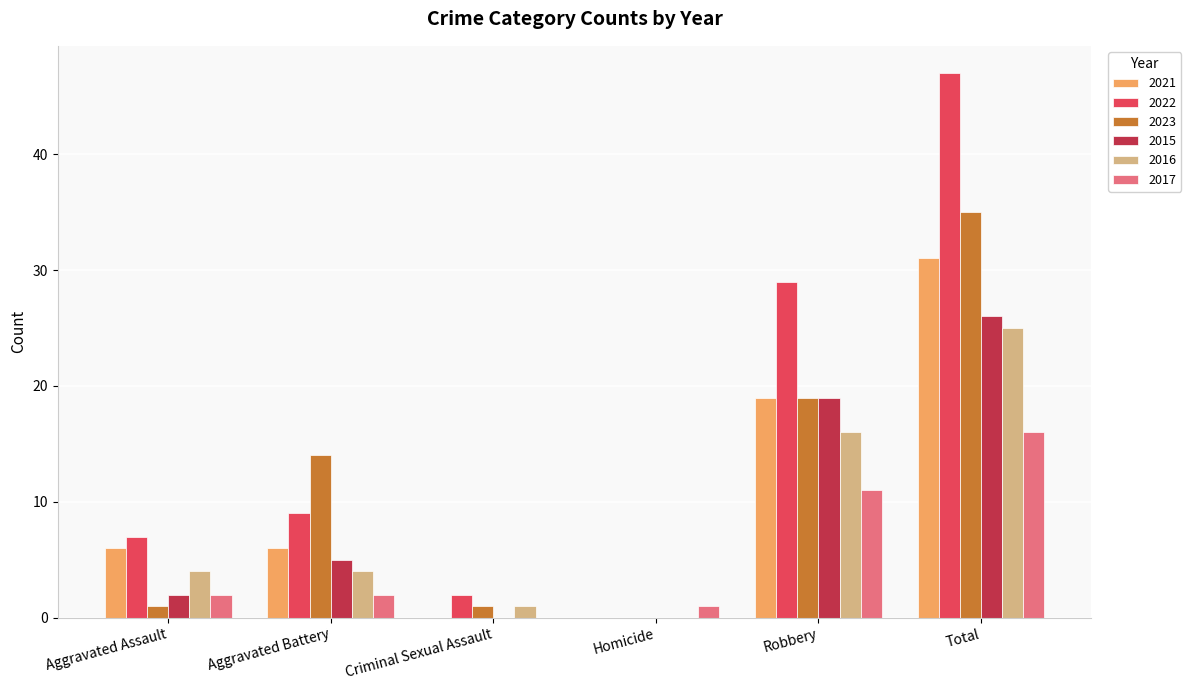

Are the bars grouped side by side (vs. stacked)?

Yes